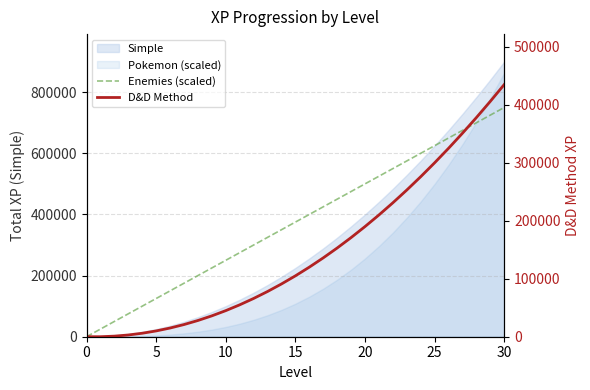

Where is D&D Method nearest to the value 217500?

21